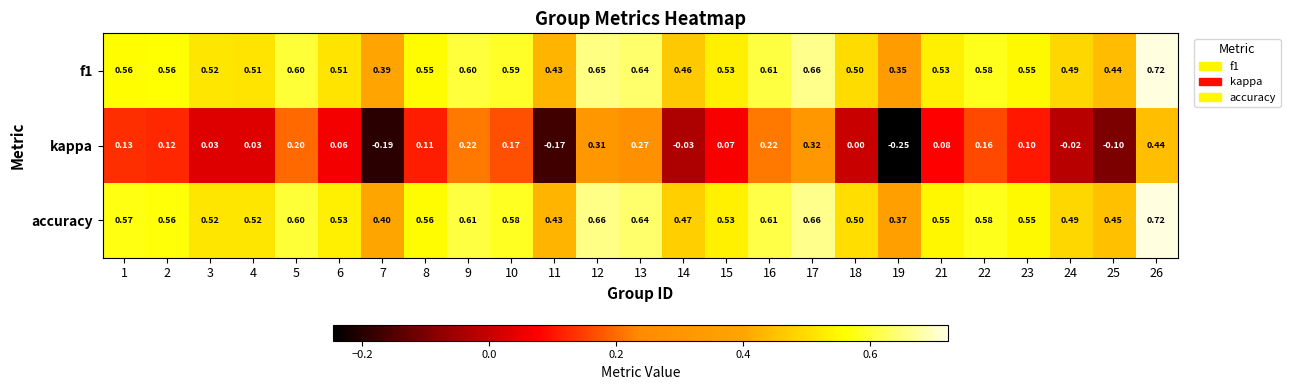

At which category is the sum across all series the highest?

26